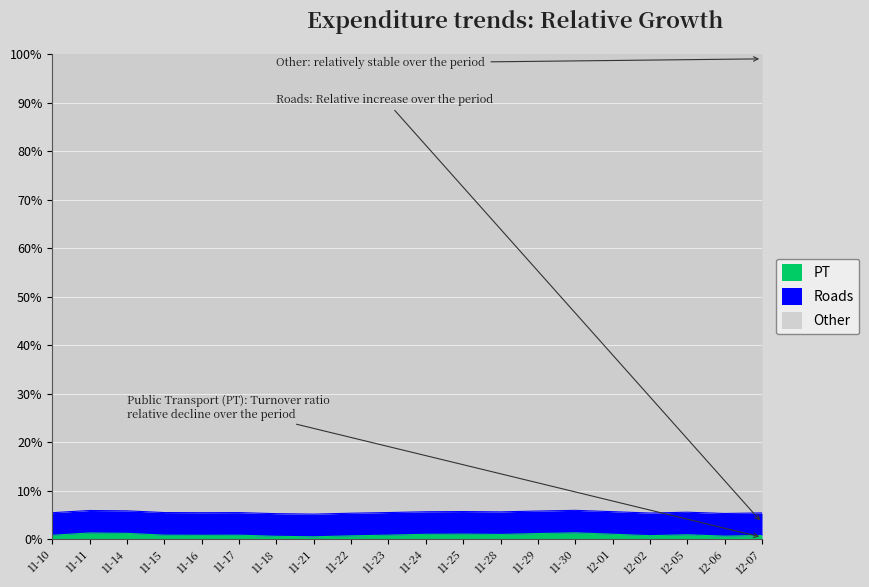

Is the value of Other at 2022-11-28 greater than the value of PT at 2022-11-16?

Yes